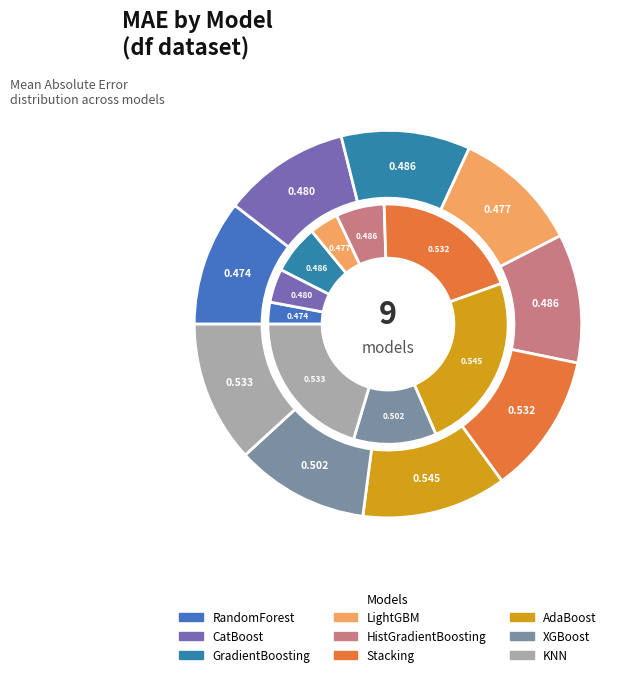

Count the number of slices in the pie.

9